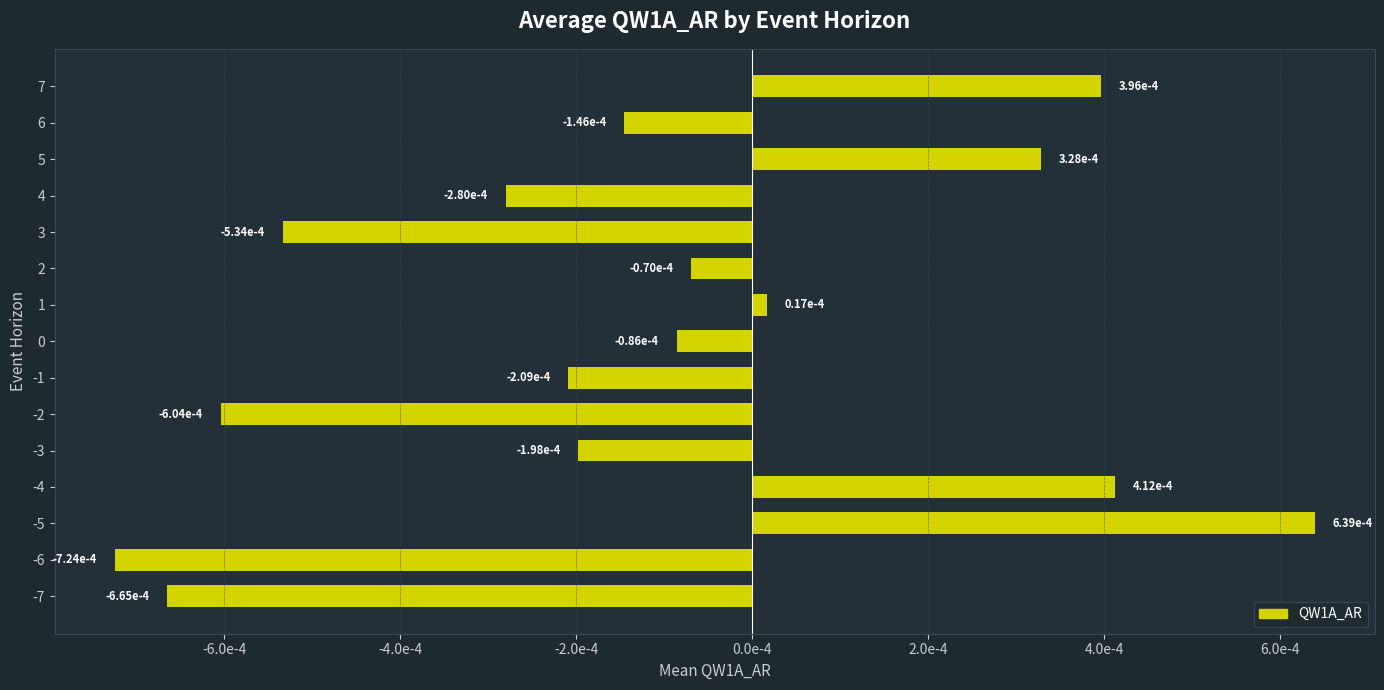

Are the bars horizontal?

Yes